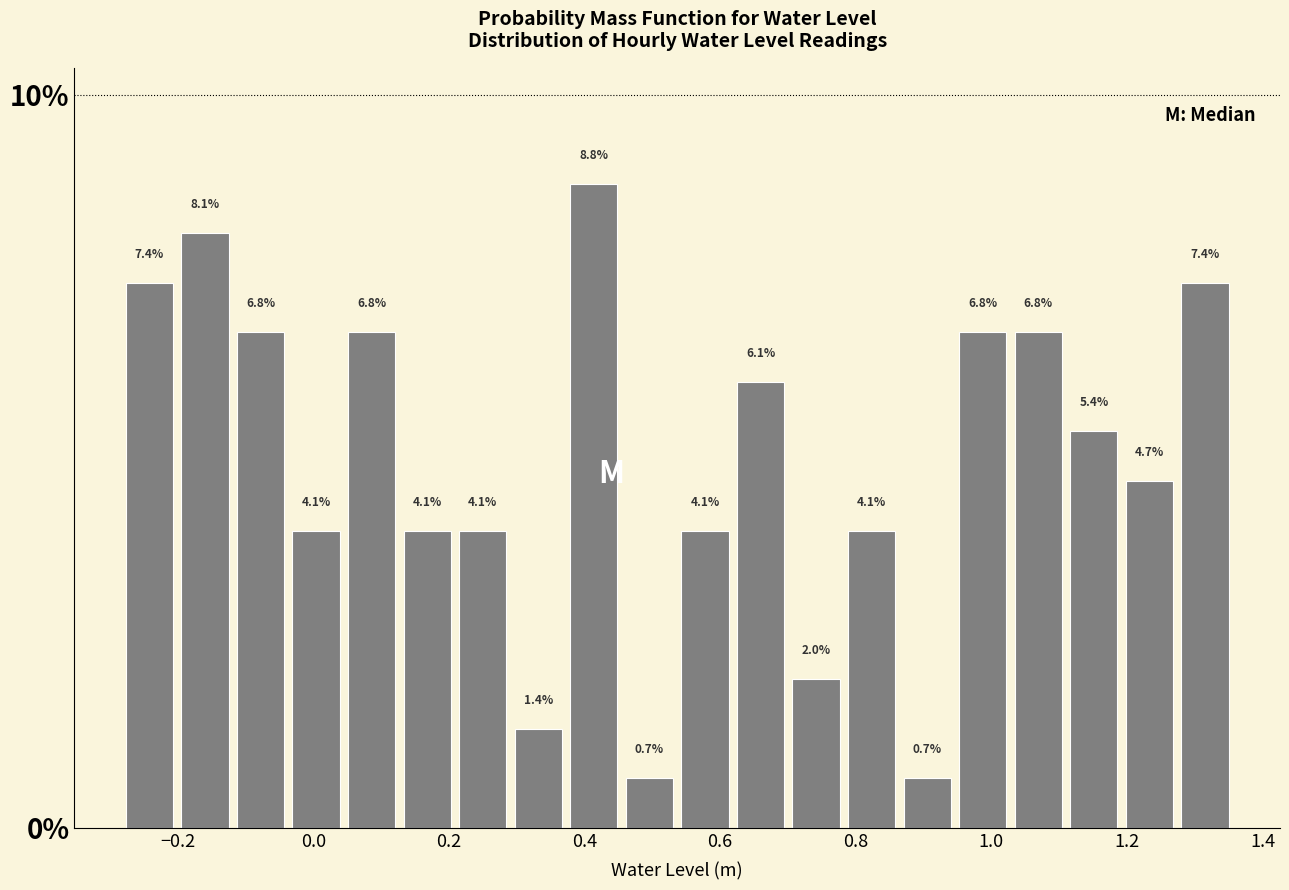

Reading left to right, transcribe this chart: for each bar, give the range it covers on the x-axis and its height. The bar edges are not printed on the chart, so give them approximately, as read against the axis.

-0.28 to -0.20: 7.4
-0.20 to -0.12: 8.1
-0.12 to -0.04: 6.8
-0.04 to 0.04: 4.1
0.04 to 0.12: 6.8
0.12 to 0.20: 4.1
0.20 to 0.30: 4.1
0.30 to 0.38: 1.4
0.38 to 0.46: 8.8
0.46 to 0.54: 0.7
0.54 to 0.62: 4.1
0.62 to 0.70: 6.1
0.70 to 0.78: 2.0
0.78 to 0.86: 4.1
0.86 to 0.94: 0.7
0.94 to 1.02: 6.8
1.02 to 1.12: 6.8
1.12 to 1.20: 5.4
1.20 to 1.28: 4.7
1.28 to 1.36: 7.4